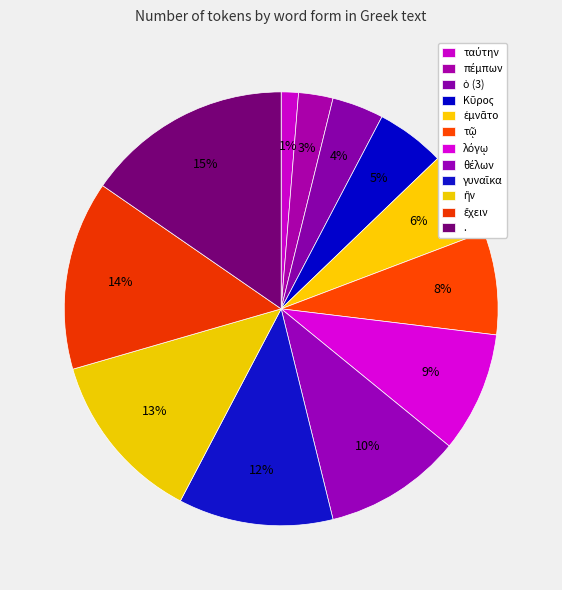

Count the number of slices in the pie.

12